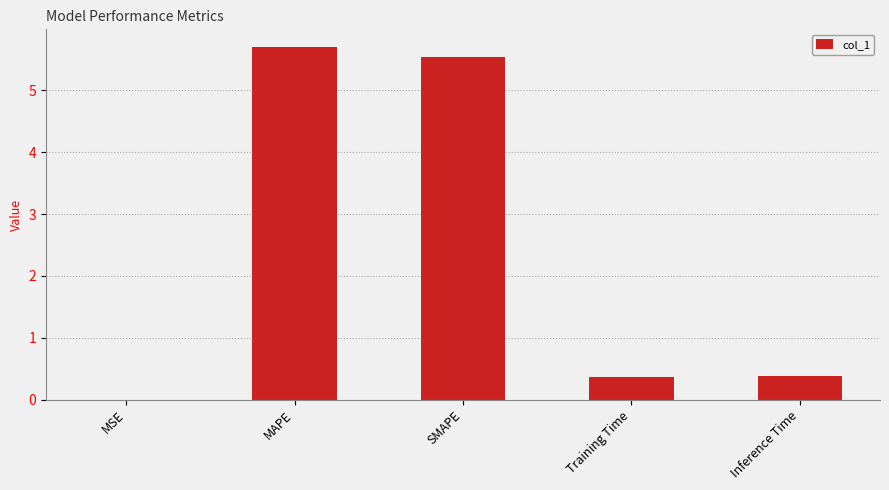

True or false: the data shows 0.0 at MSE.

True